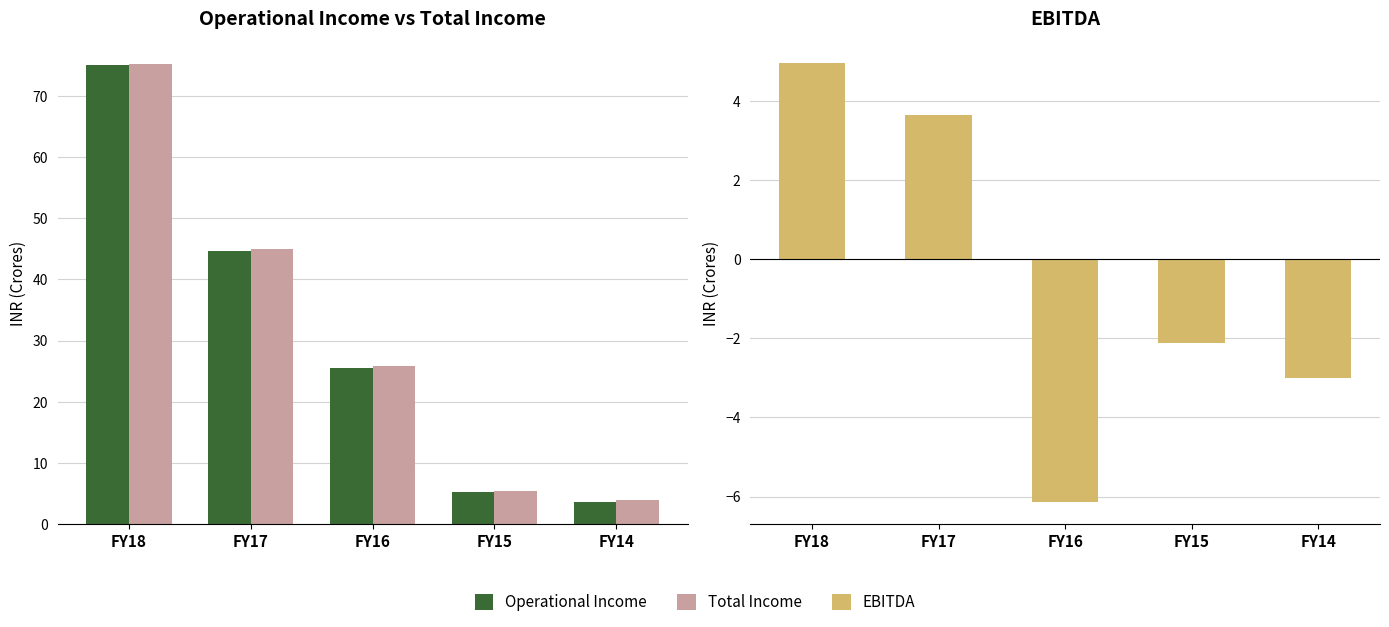

What is the difference between the maximum and minimum values in the Operational Income series?

71.5